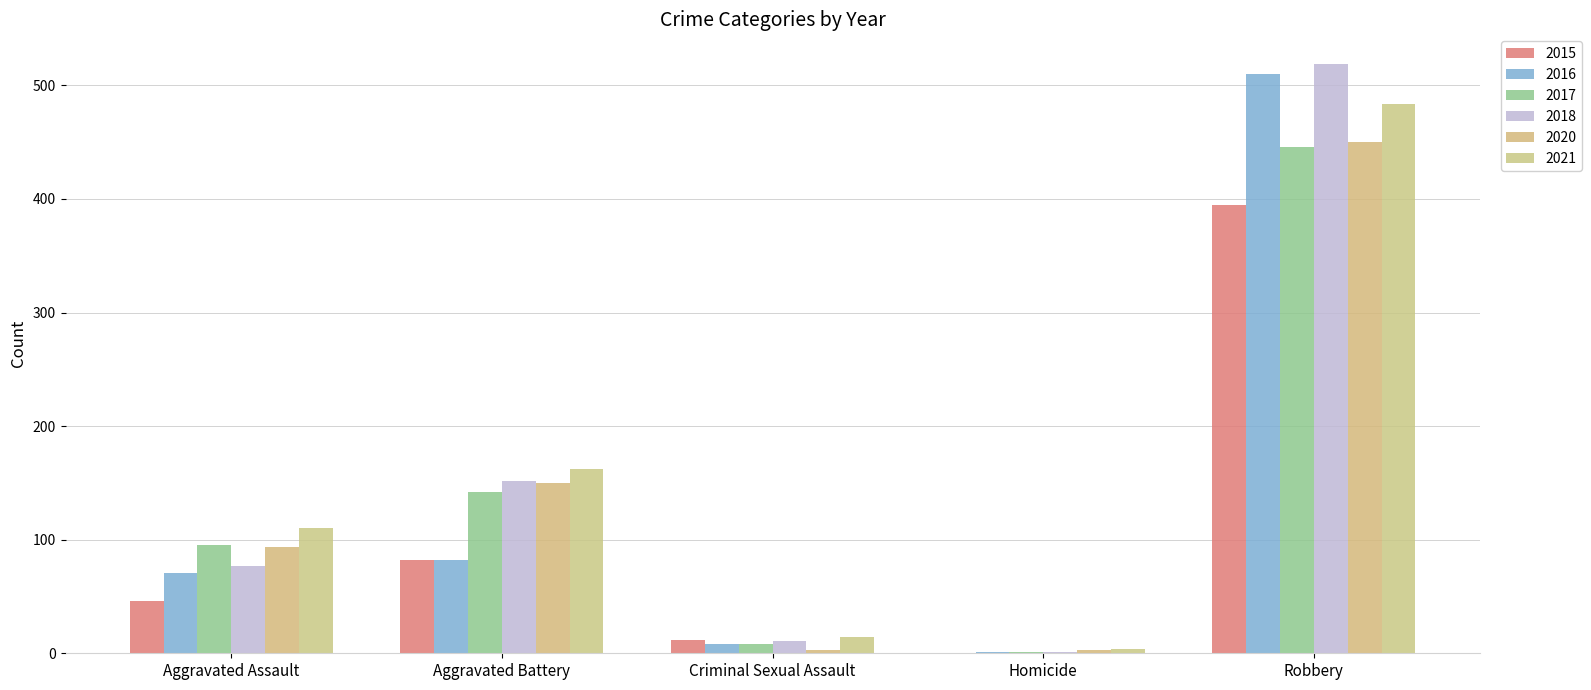

How many data points does each series have?

5